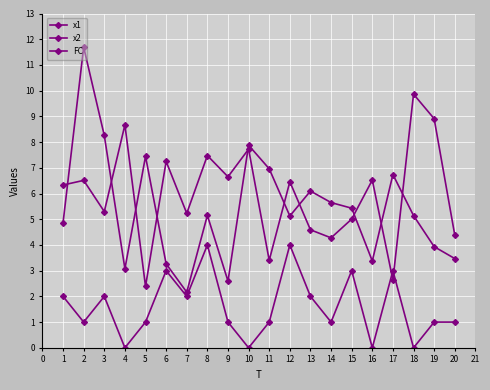

Count the number of categories in the chart.

20